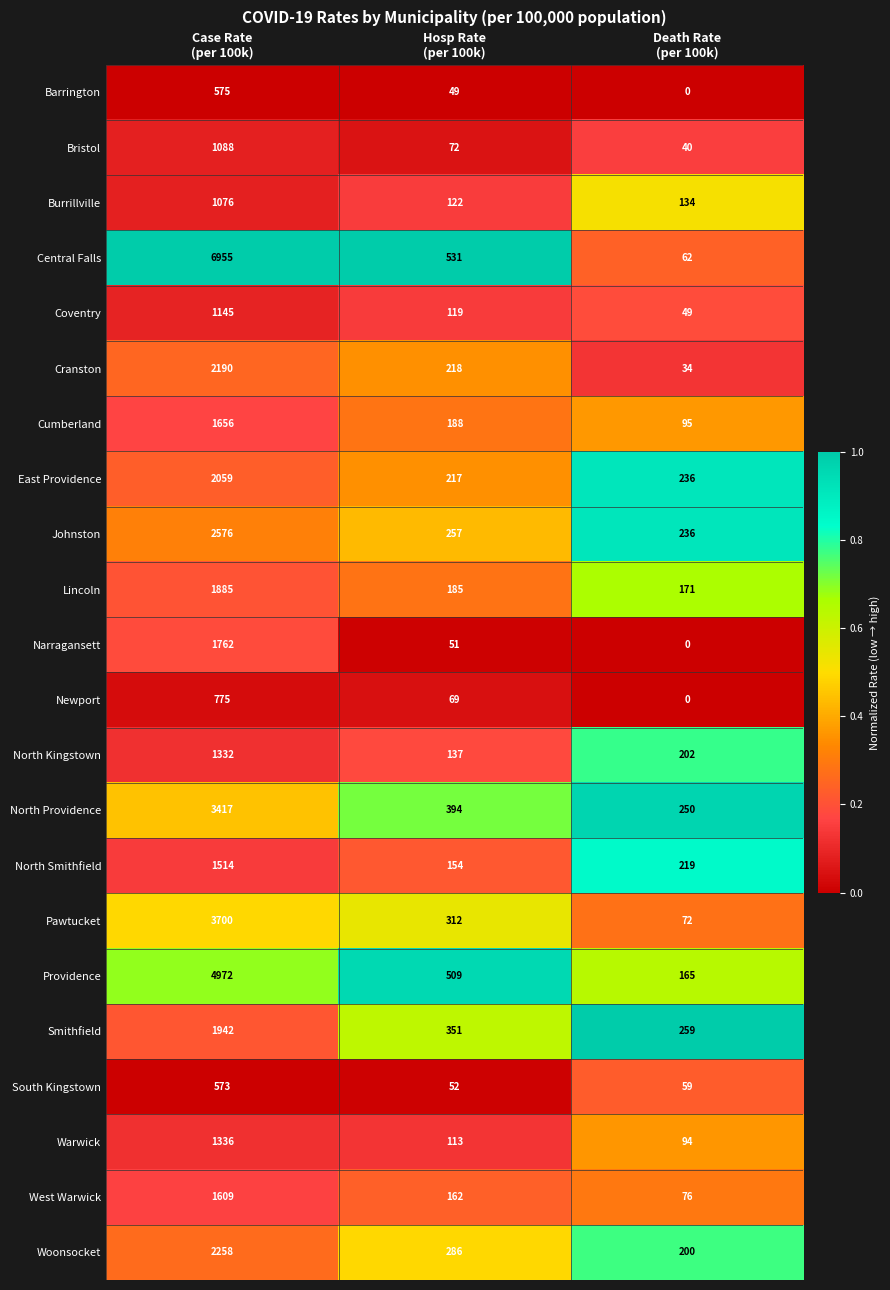

What is the average value of the Smithfield series?

851